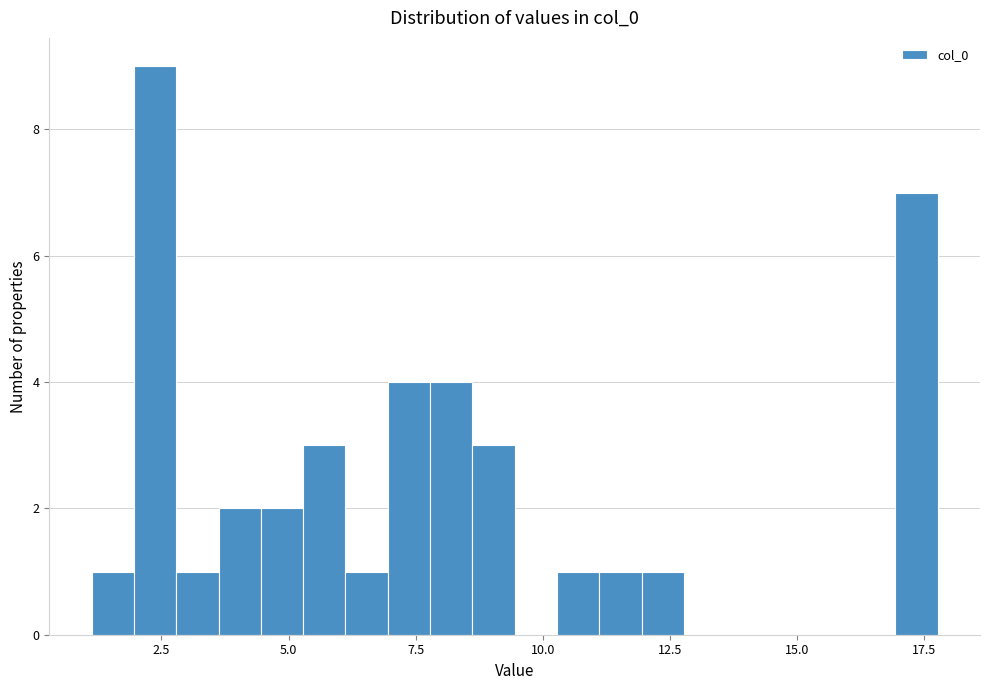

Around what value on the x-axis is the tallest bar? Give the approximate position of its centre, as read against the axis.

2.5